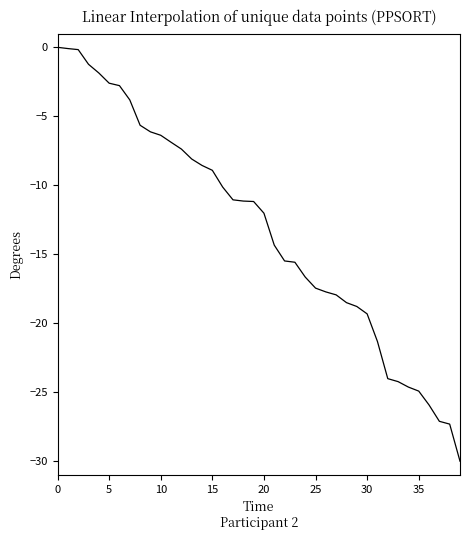

What is the difference between the maximum and minimum values?

30.0